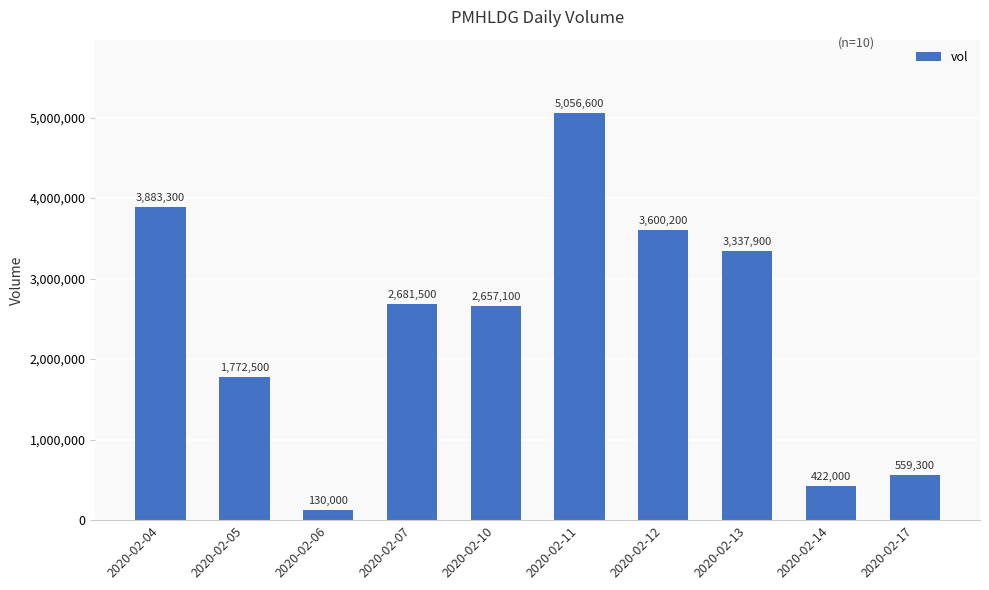

Is it true that the value at 2020-02-04 is 3883300?

True